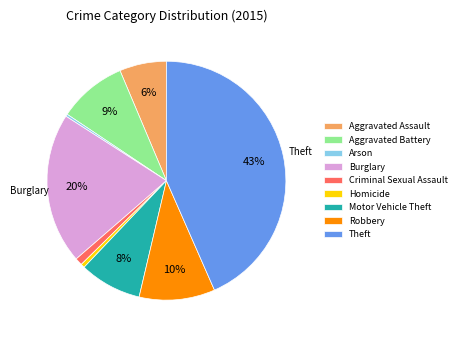

What is the largest slice in the pie chart?

Theft